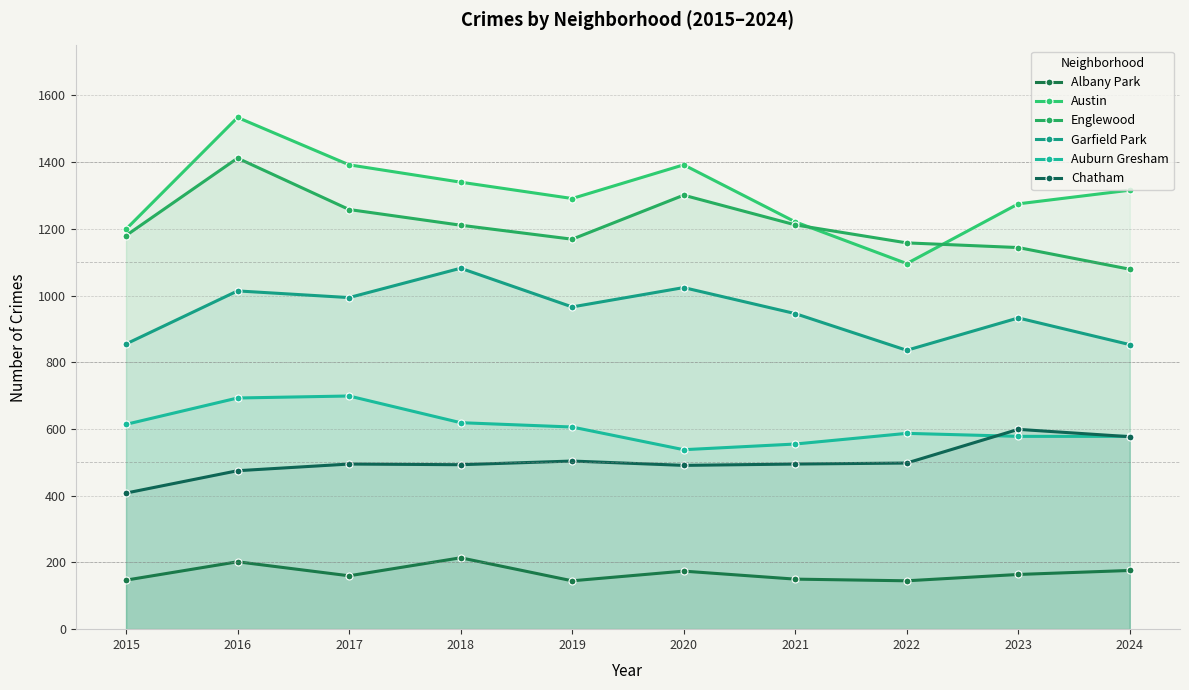

Where does the Austin series first go above 1316?

2016